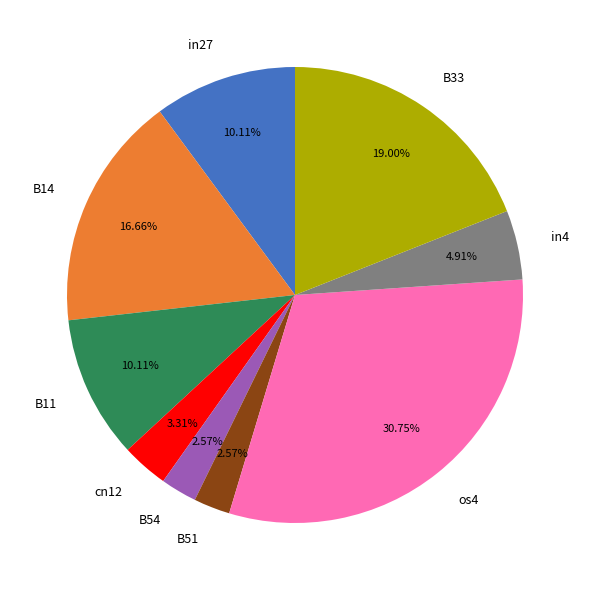

To the nearest percent, what percentage of the pie is in27?

10%